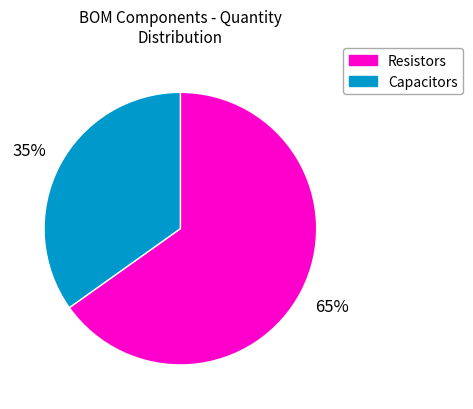

To the nearest percent, what is the average slice percentage?

50%